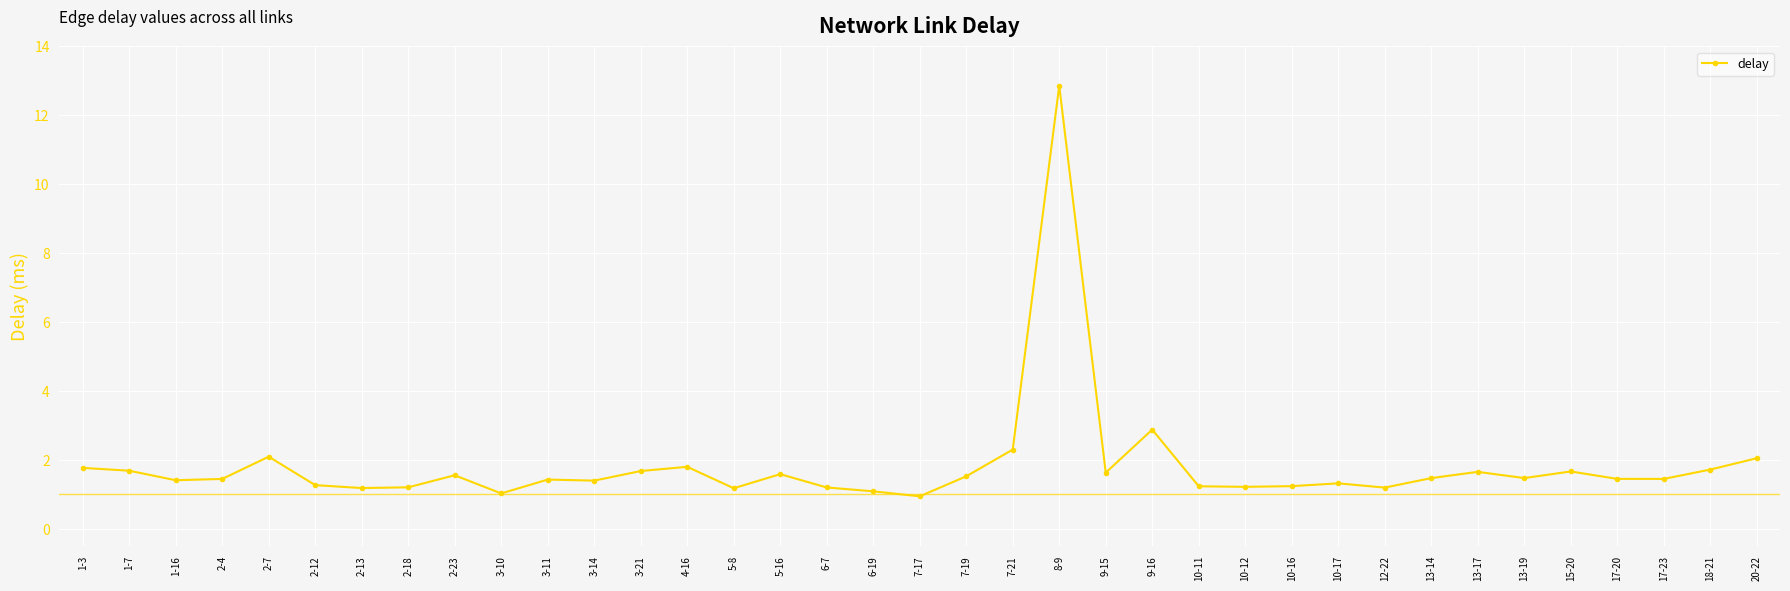

True or false: the data shows 1.1 at 6-19.

True